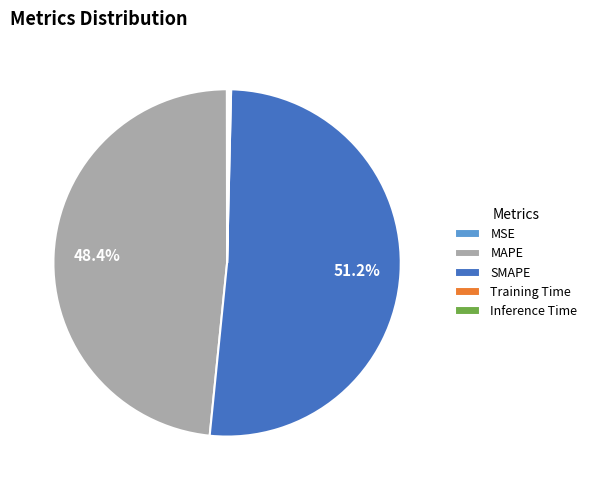

Is it true that MAPE is 35% of the pie?

False